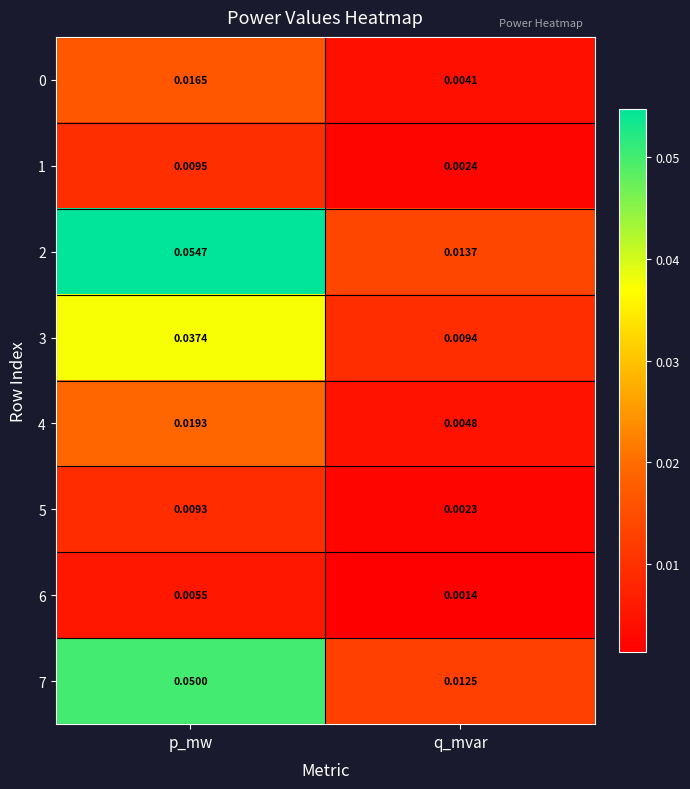

Which category has the highest value across all series?

p_mw